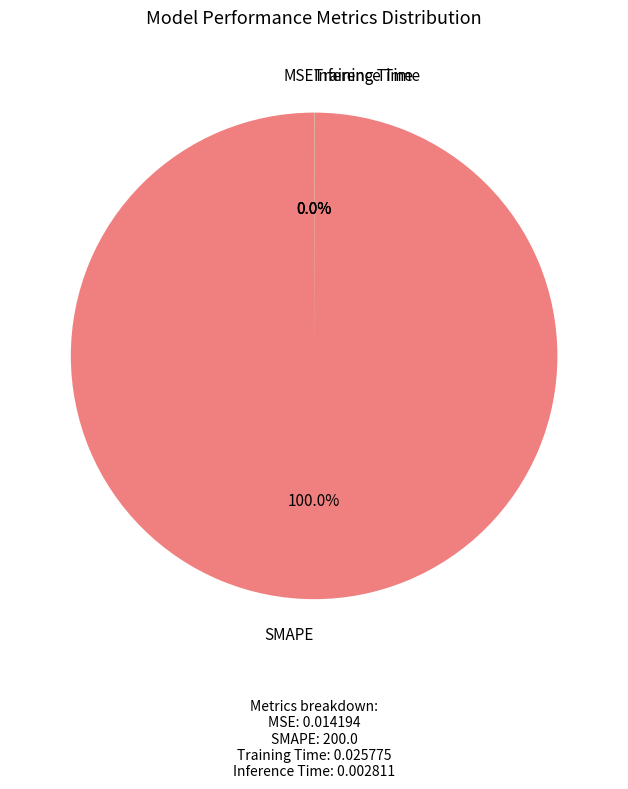

Is there a majority slice in this chart?

Yes